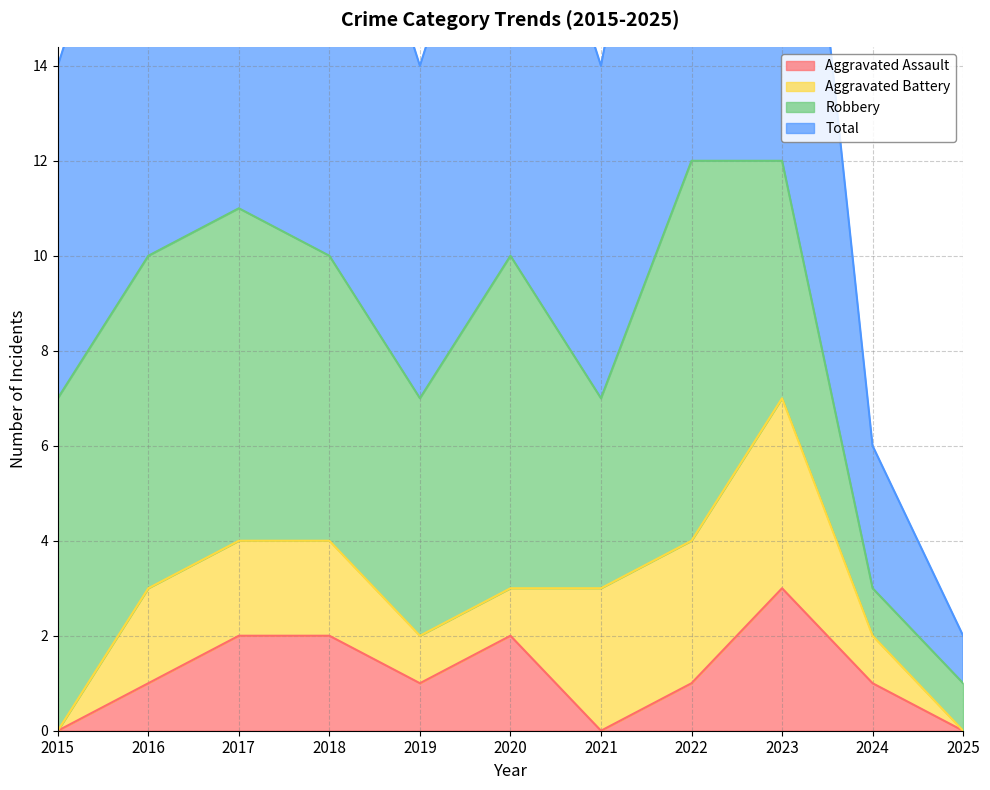

Is it true that Aggravated Assault equals 2 at 2022?

False